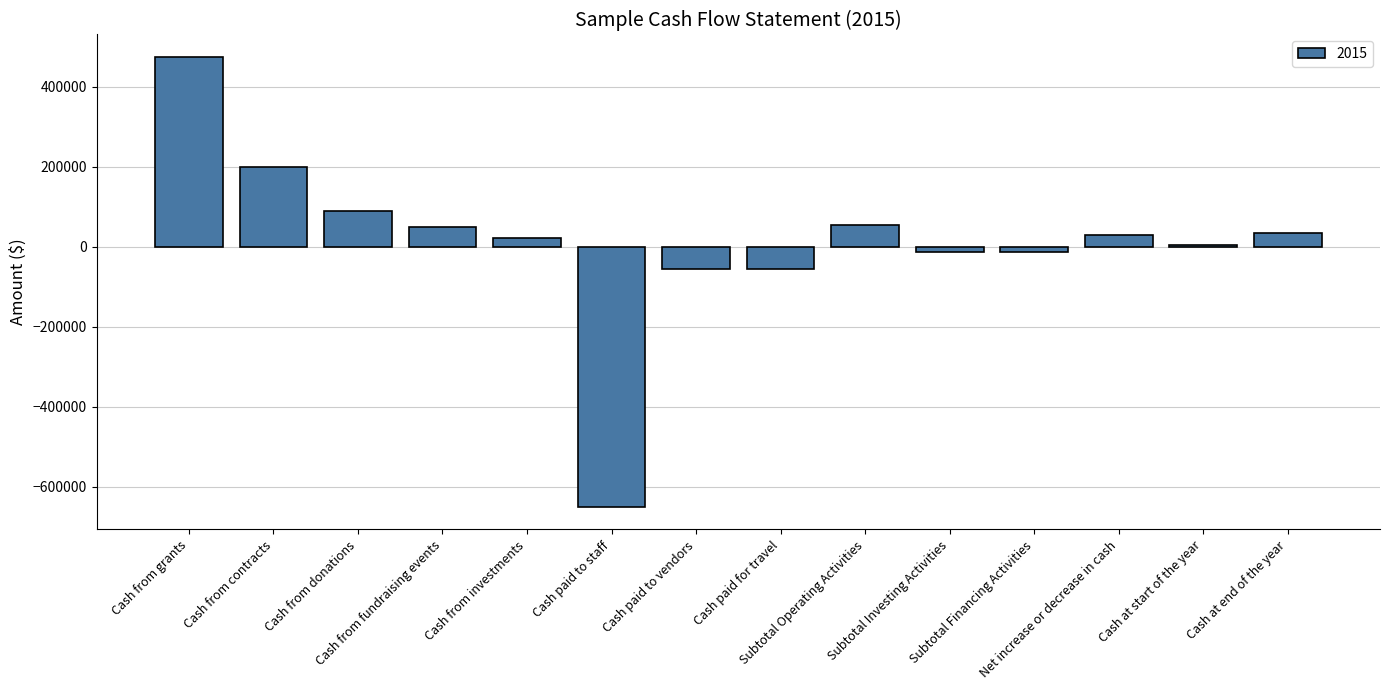

What is the smallest value displayed?

-650000